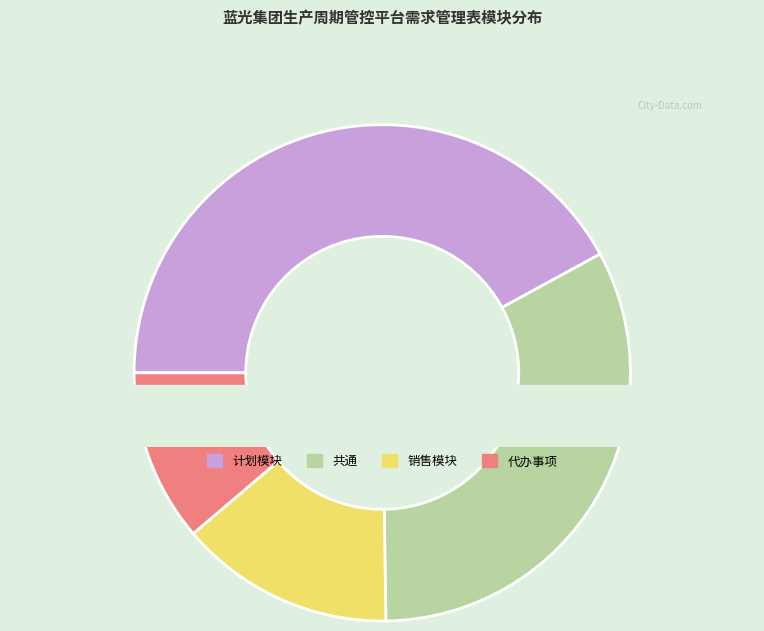

Is there a majority slice in this chart?

No